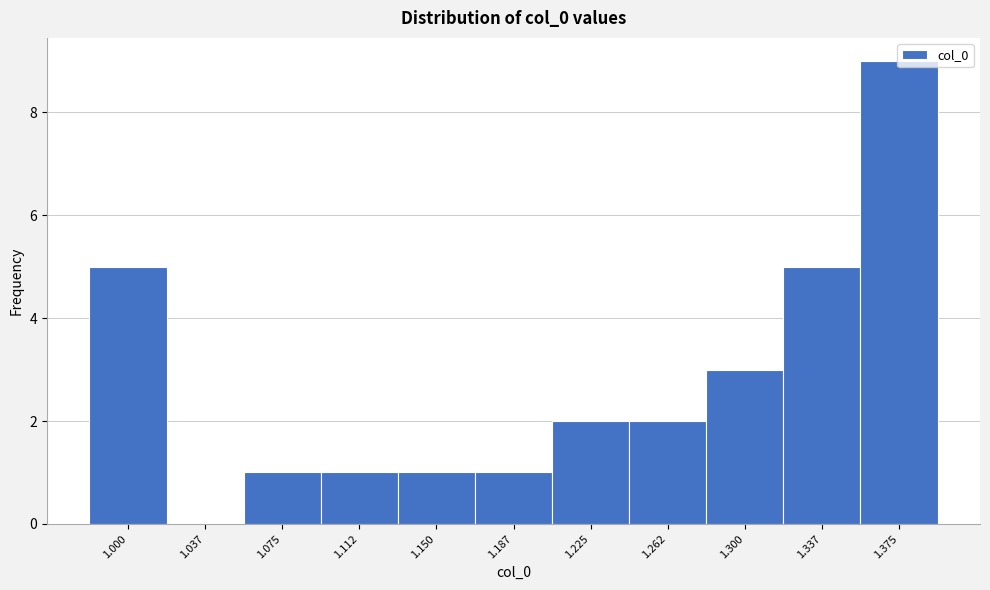

What is the change in value from 1.000 to 1.112?

-4